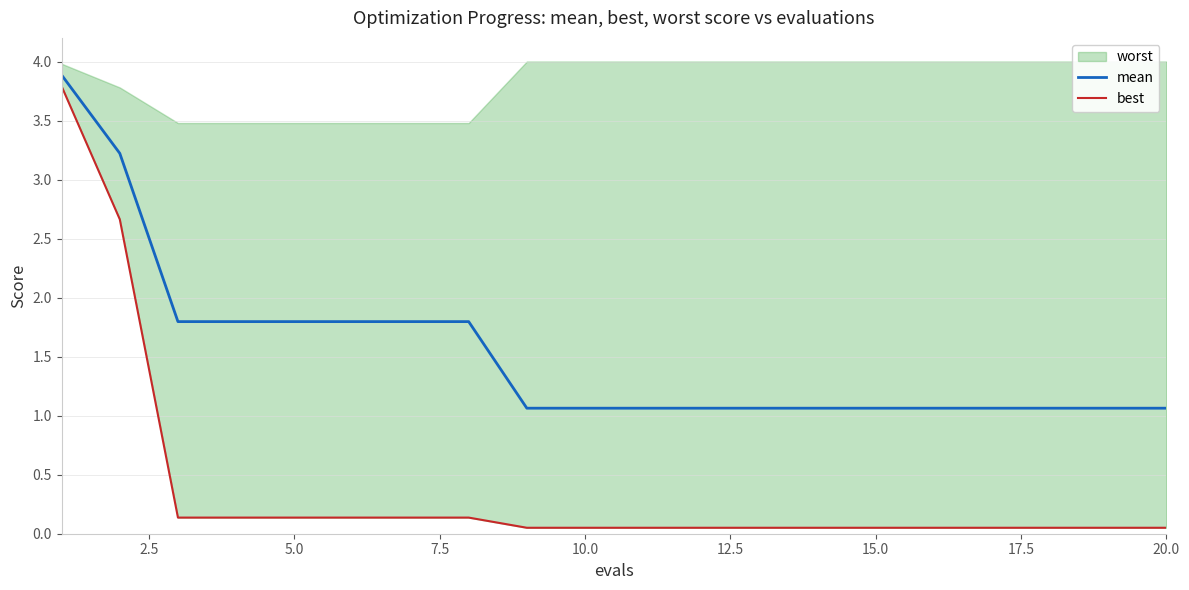

True or false: mean has a value of 0.7 at 10.0.

False